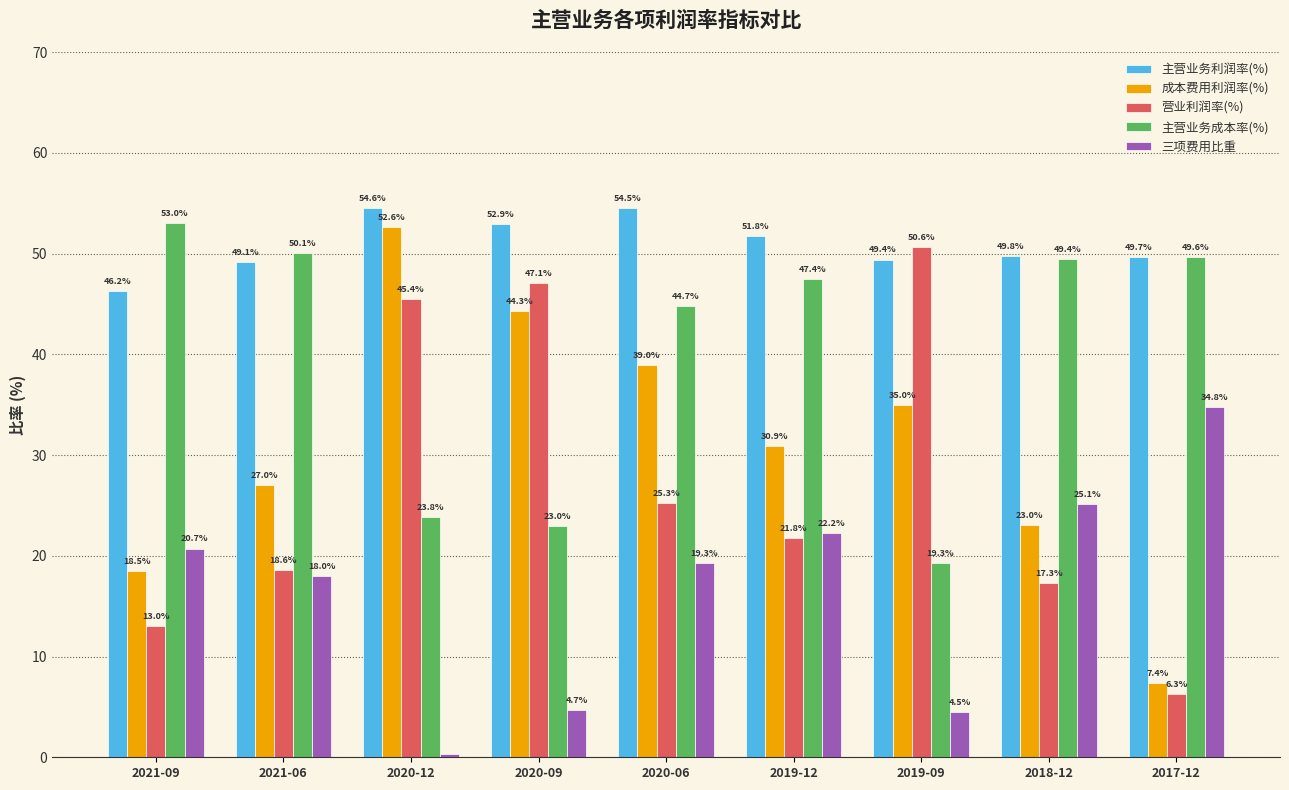

What value does the 主营业务利润率(%) series have at 2018-12?

49.8